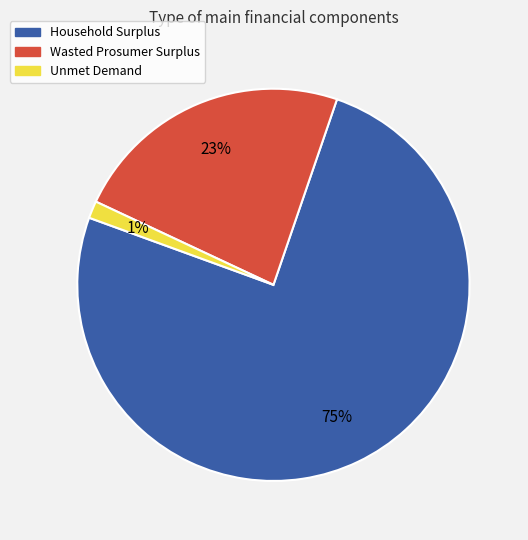

Which category has the smallest portion of the pie?

Unmet Demand